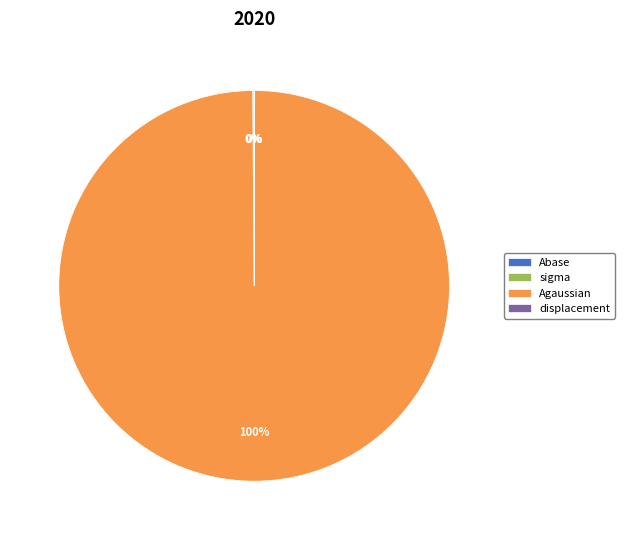

Which slice is the largest?

Agaussian